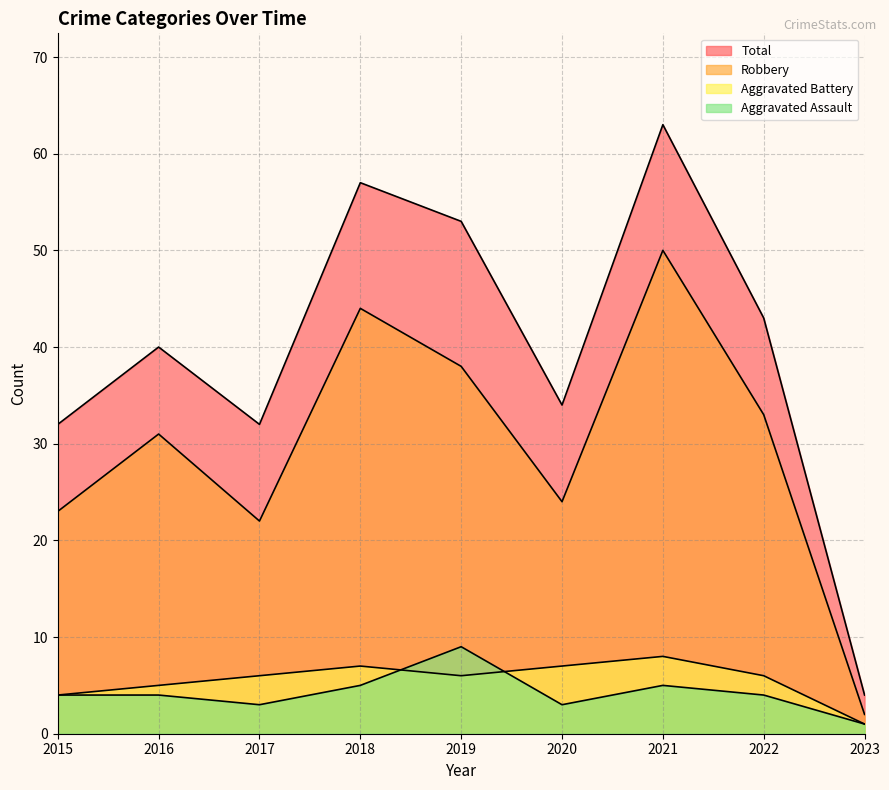

The Aggravated Battery series shows 1 at 2023. True or false?

True